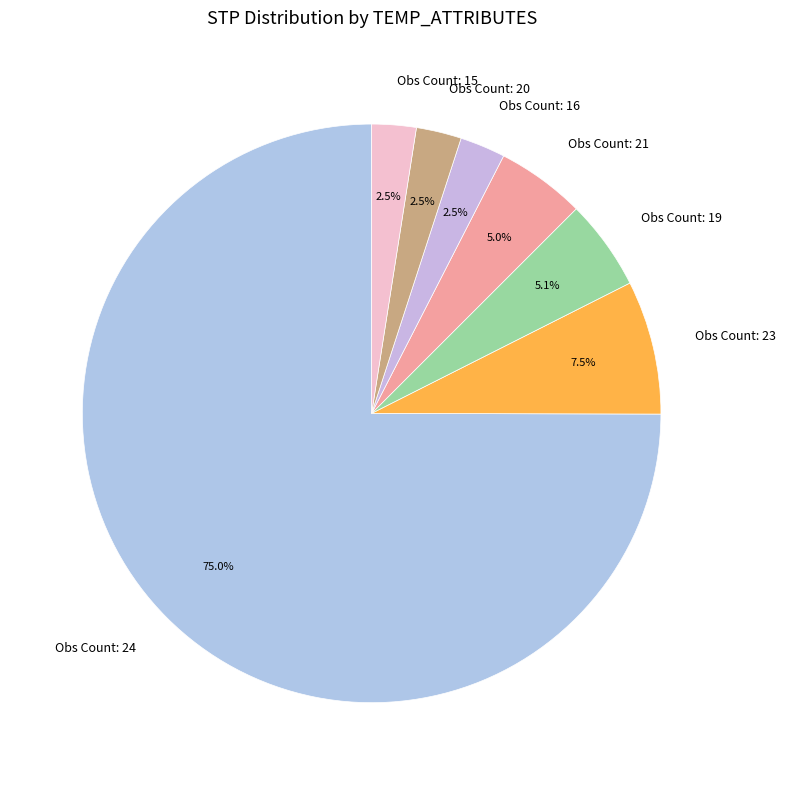

Combined, do Obs Count: 21 and Obs Count: 15 account for over 50%?

No